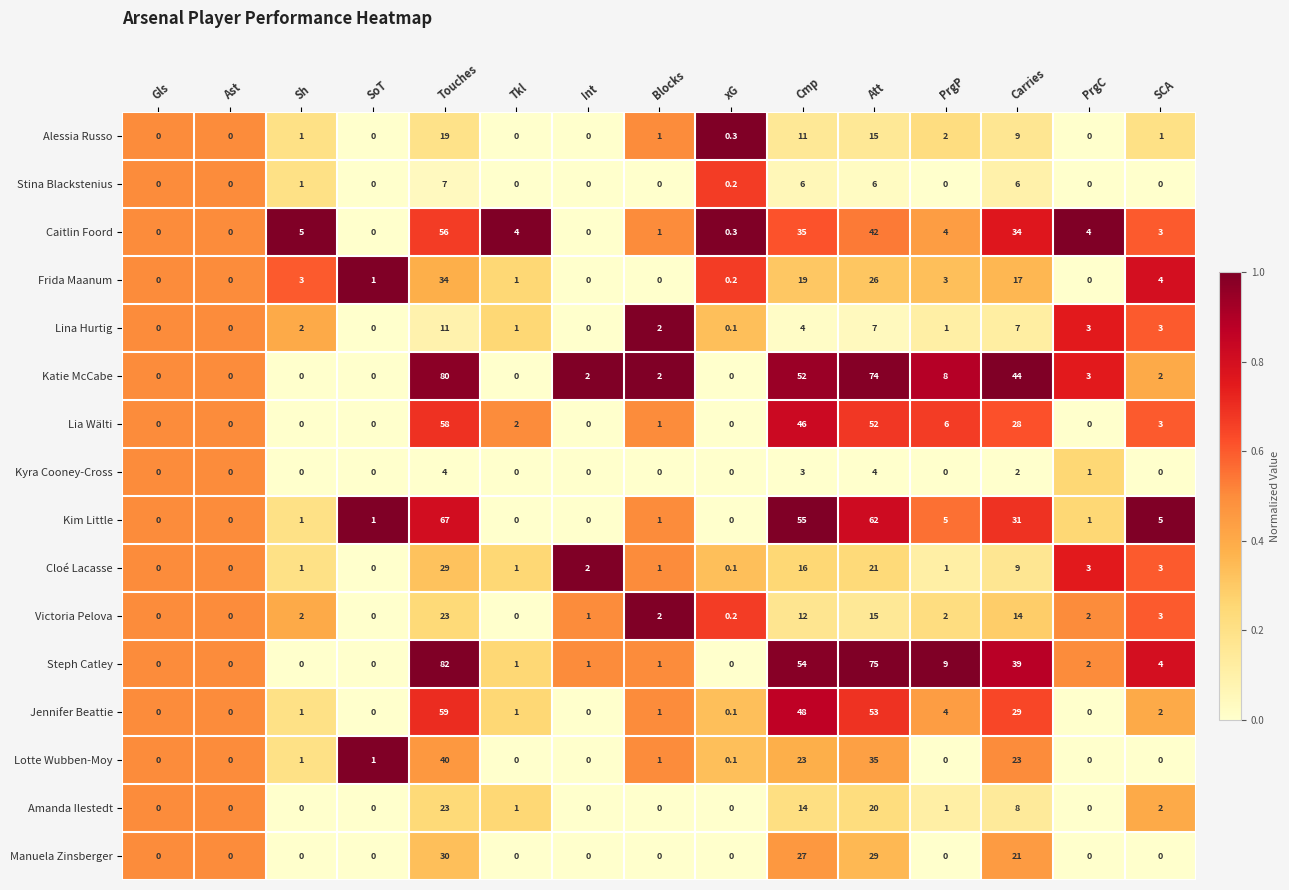

Between Touches and Tkl, which series saw the biggest shift?

Steph Catley